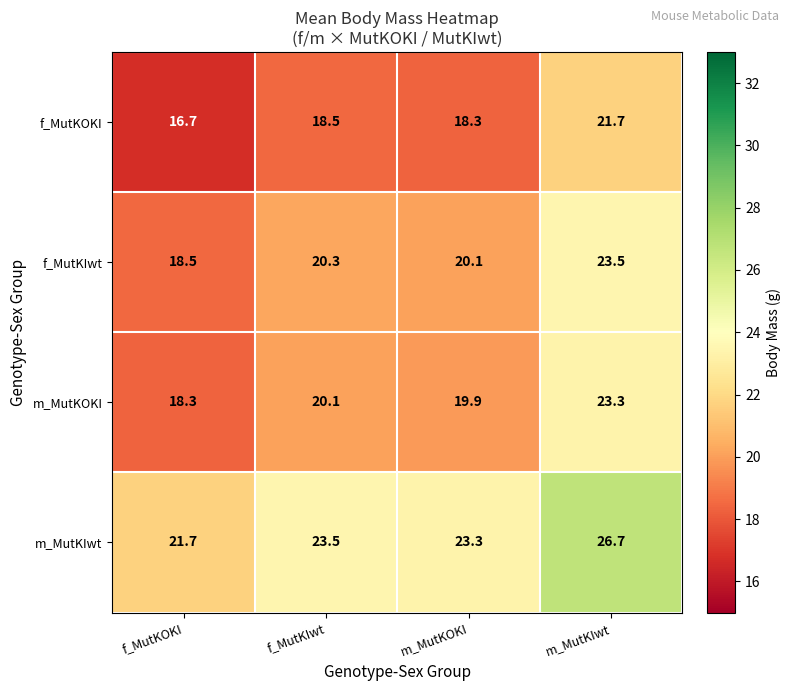

How many categories are shown in the chart?

4